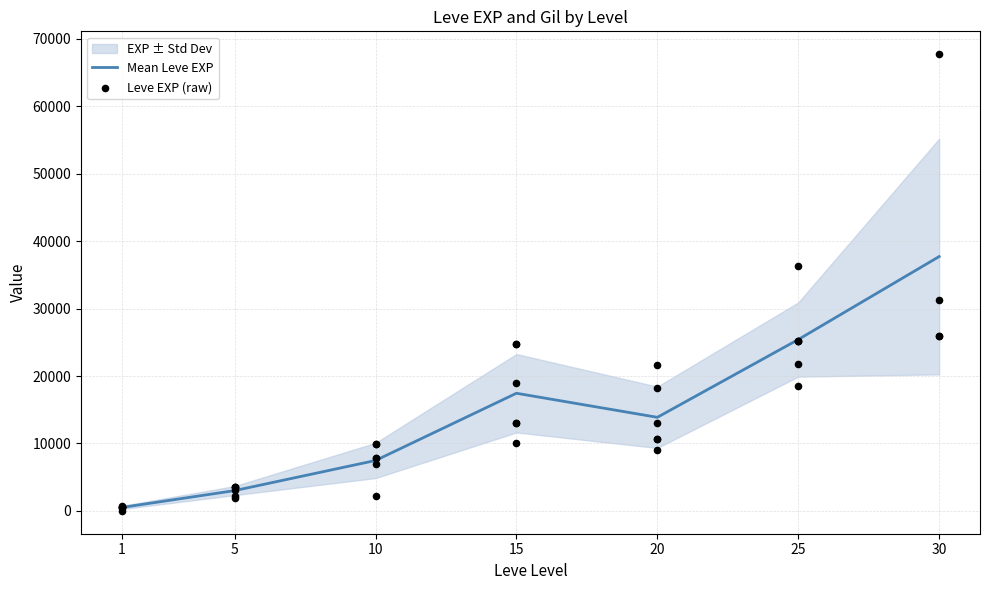

Between 10 and 30, which is larger?

30